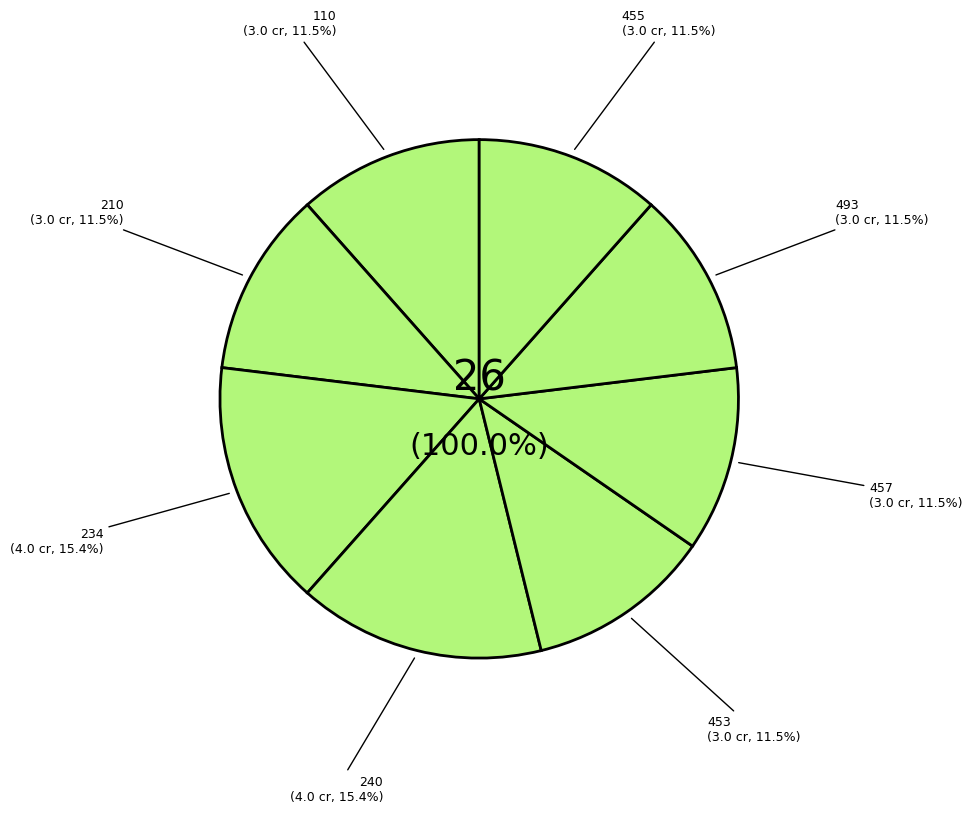

To the nearest percent, what is the difference between the largest and smallest slice percentages?

4%